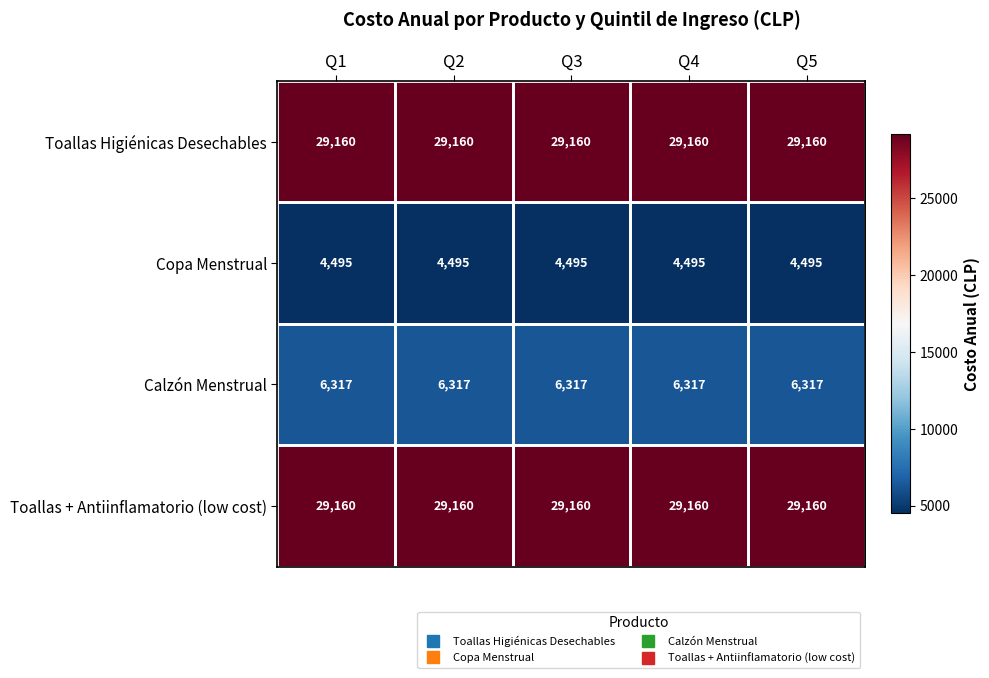

What is the sum of the Toallas + Antiinflamatorio (low cost) values at Q2 and Q4?

58320